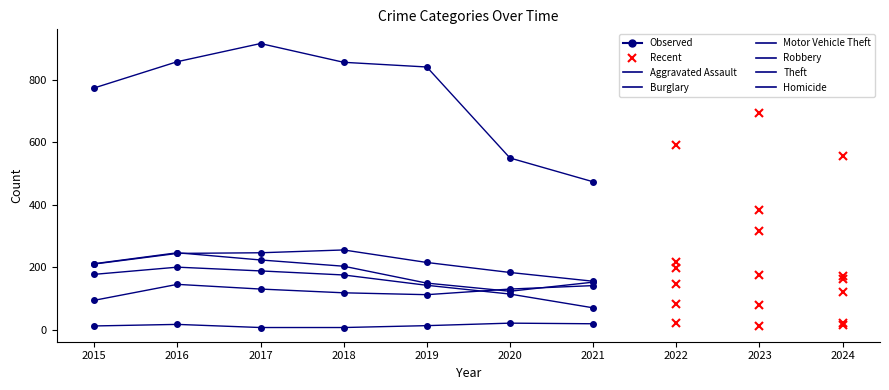

The value of Theft at 2024 is 556. True or false?

True